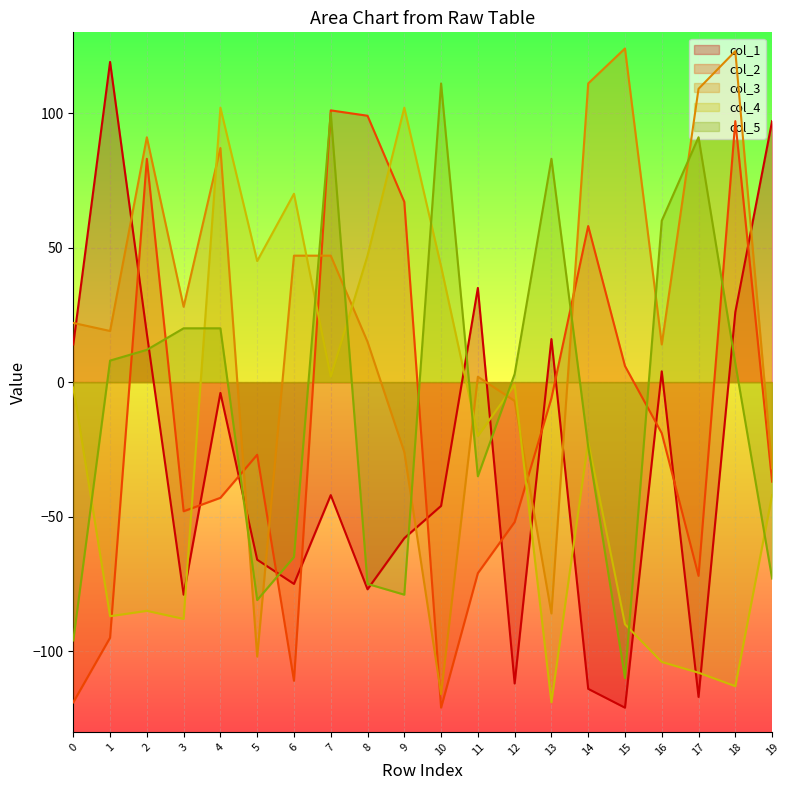

True or false: col_3 has a value of 109 at 17.

True